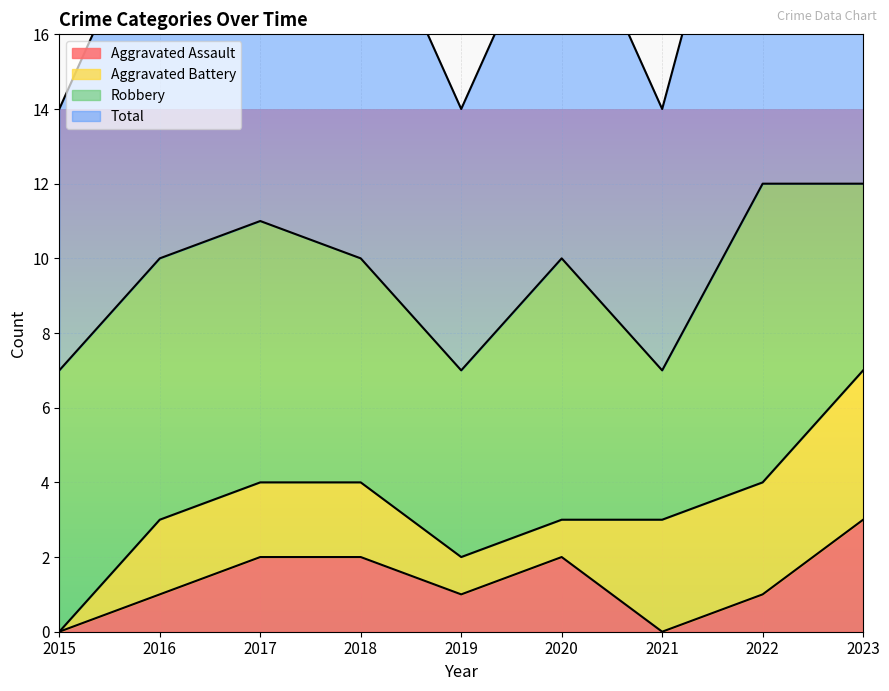

Rank the categories by Aggravated Assault value from highest to lowest.

2023, 2017, 2018, 2020, 2016, 2019, 2022, 2015, 2021